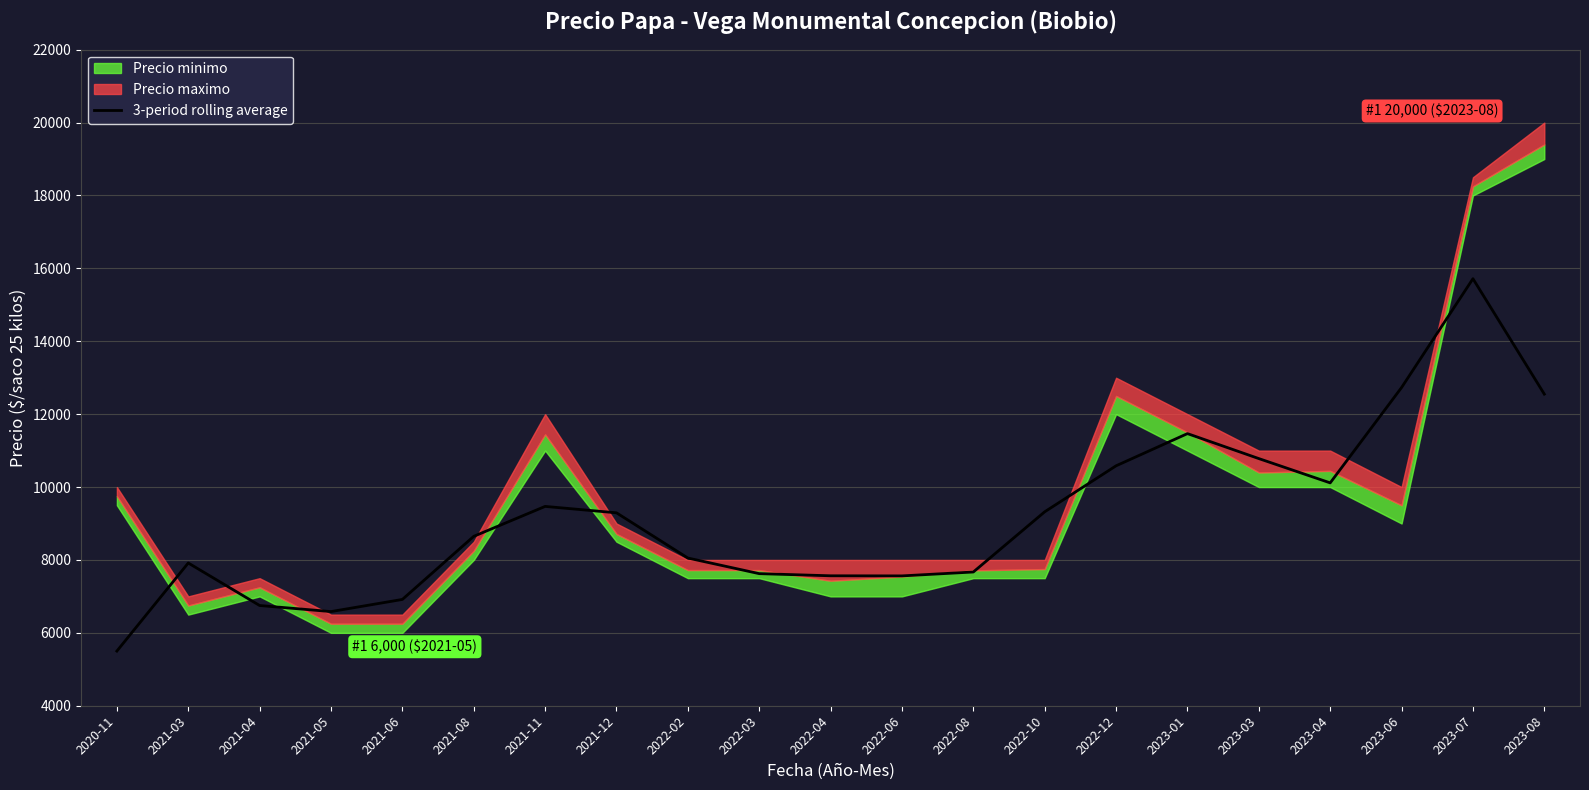

Which category has the highest value in the 3-period rolling average series?

2023-07